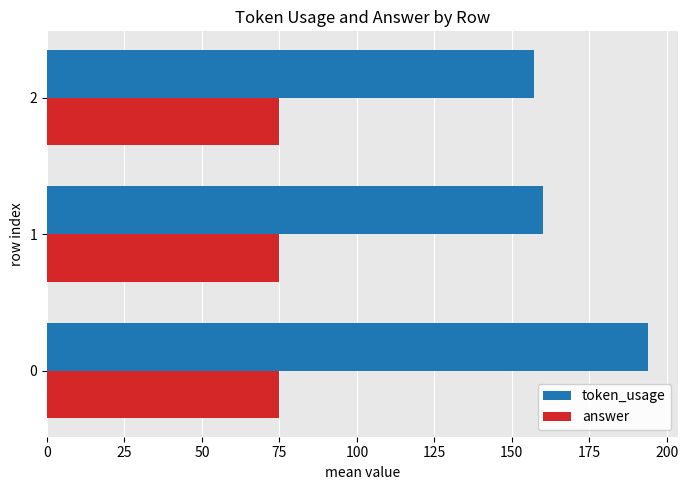

What is the total value across all series at 2?

232